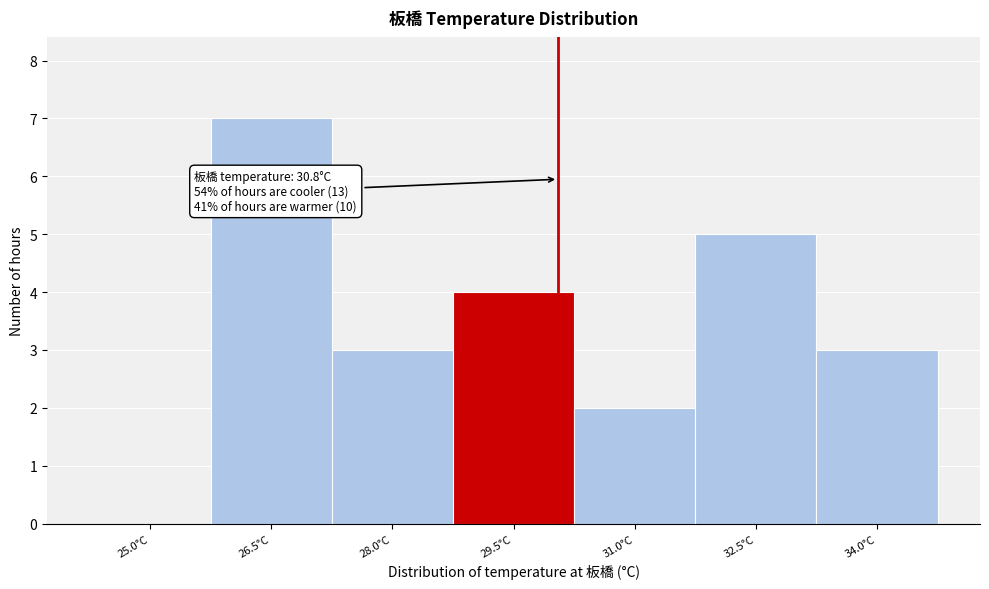

Reading right to left, list all the values displayed in this chart.

34.0°C=3	32.5°C=5	31.0°C=2	29.5°C=4	28.0°C=3	26.5°C=7	25.0°C=0